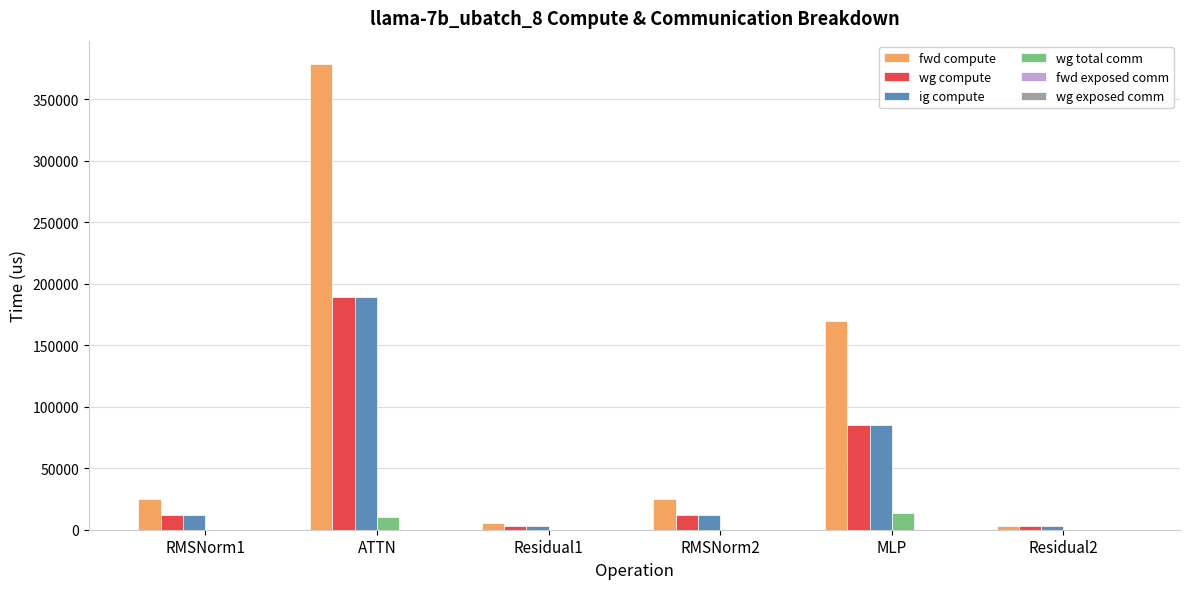

What is the sum of all fwd compute values?

606171.7